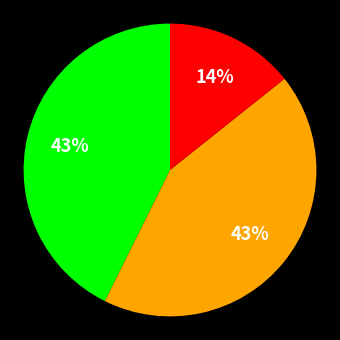

To the nearest percent, what is the difference between the largest and smallest slice percentages?

29%